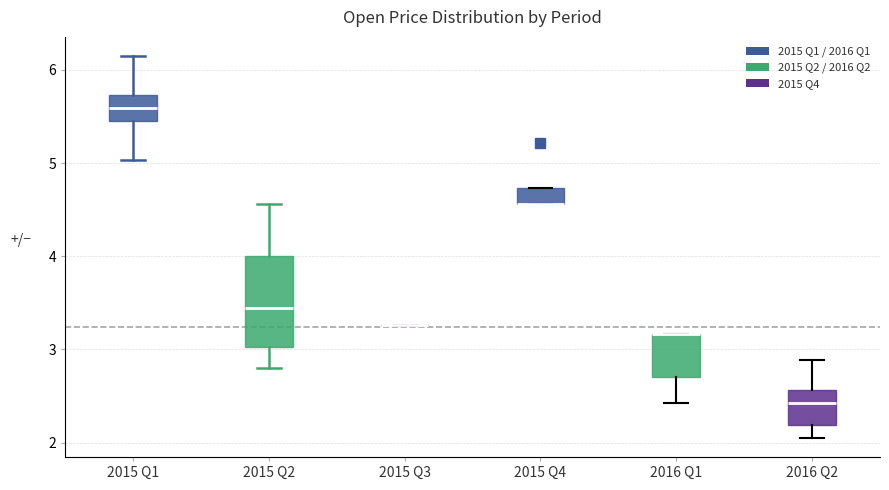

Comparing the boxes themselves (not the whiskers), which one is the tallest?

2015 Q2